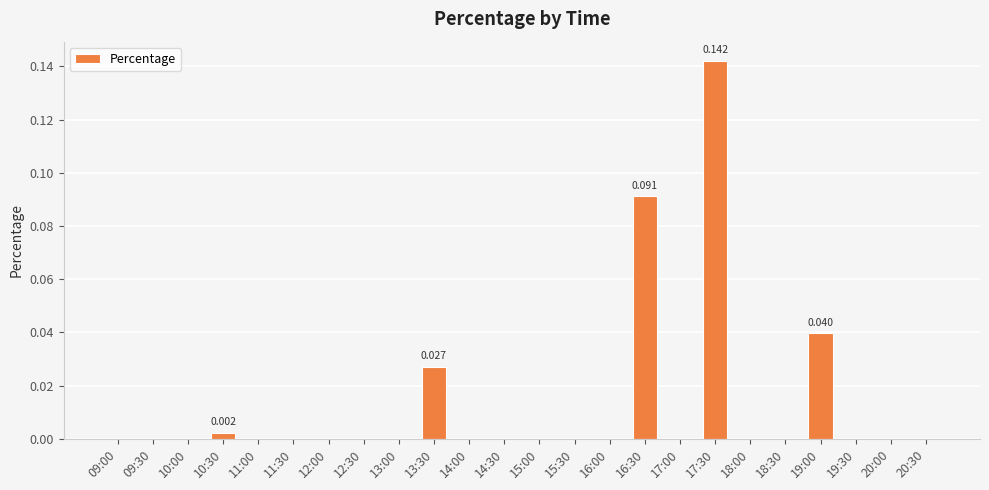

Rank the categories by value from highest to lowest.

17:30, 16:30, 19:00, 13:30, 10:30, 09:00, 09:30, 10:00, 11:00, 11:30, 12:00, 12:30, 13:00, 14:00, 14:30, 15:00, 15:30, 16:00, 17:00, 18:00, 18:30, 19:30, 20:00, 20:30